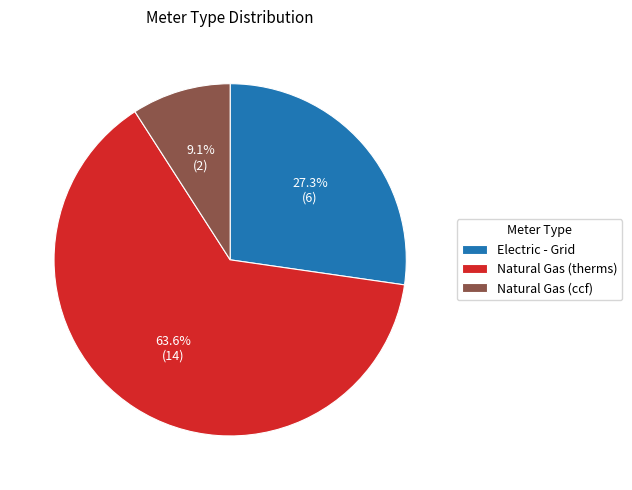

Is it true that Natural Gas (therms) is 55% of the pie?

False